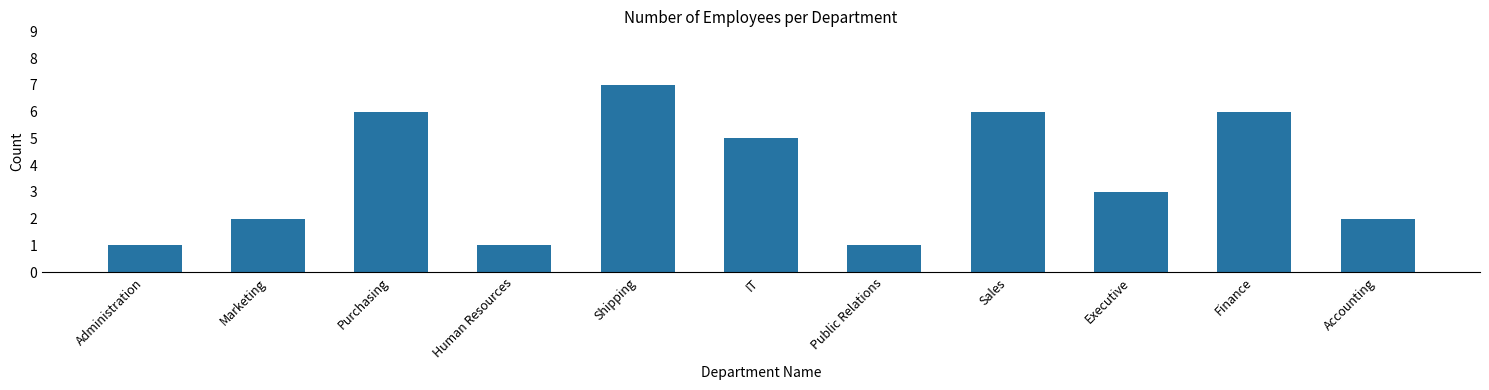

Is it true that the value at Finance is 6?

True